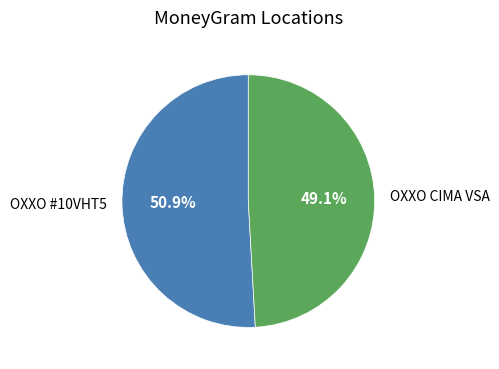

Count the number of slices in the pie.

2